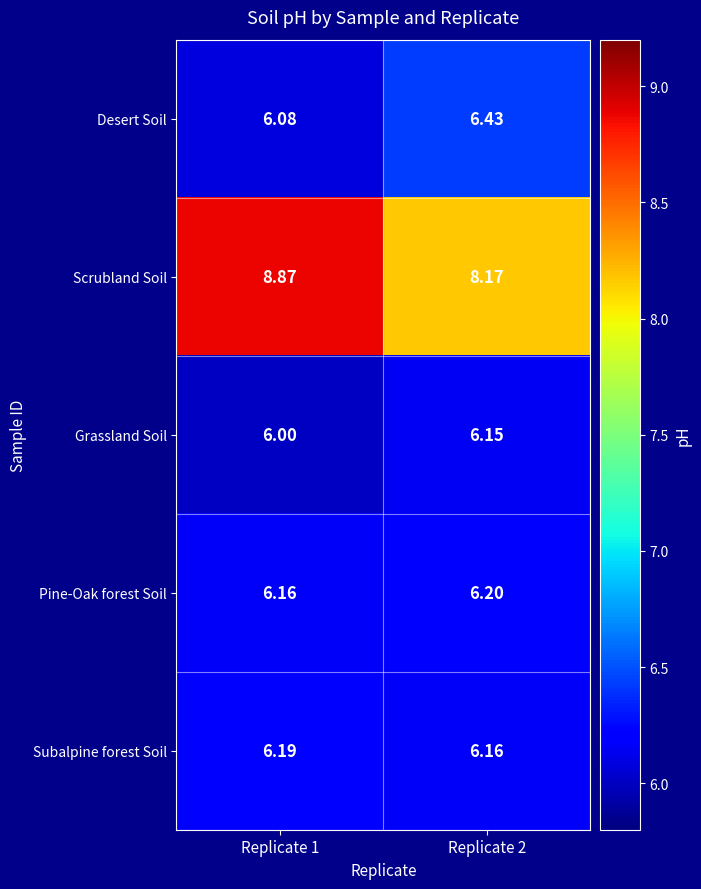

Is the value of Subalpine forest Soil at Replicate 1 greater than the value of Pine-Oak forest Soil at Replicate 1?

Yes